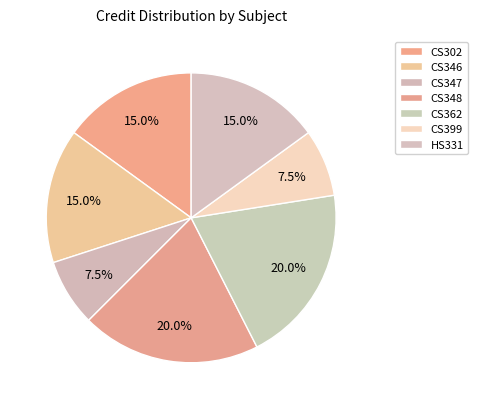

How many slices are in this pie chart?

7